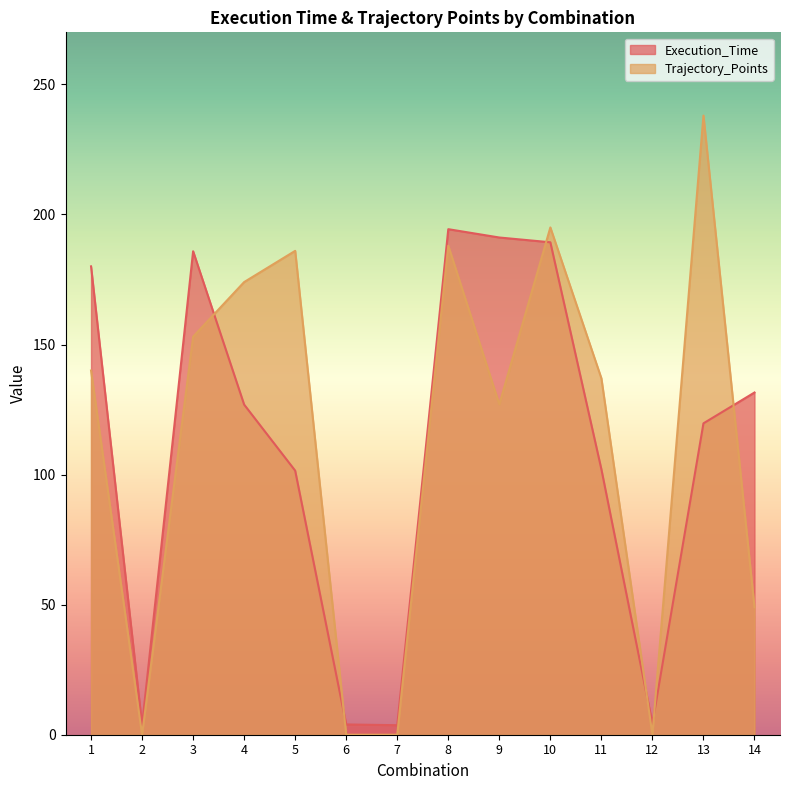

Reading right to left, transcribe all the data shown in this chart.

Execution_Time: 131.5	119.7	4.3	102.1	189.3	191.1	194.3	3.7	3.9	101.5	126.9	185.8	3.7	180.0
Trajectory_Points: 49.0	238.0	0.0	137.0	195.0	127.0	188.0	0.0	0.0	186.0	174.0	153.0	0.0	140.0